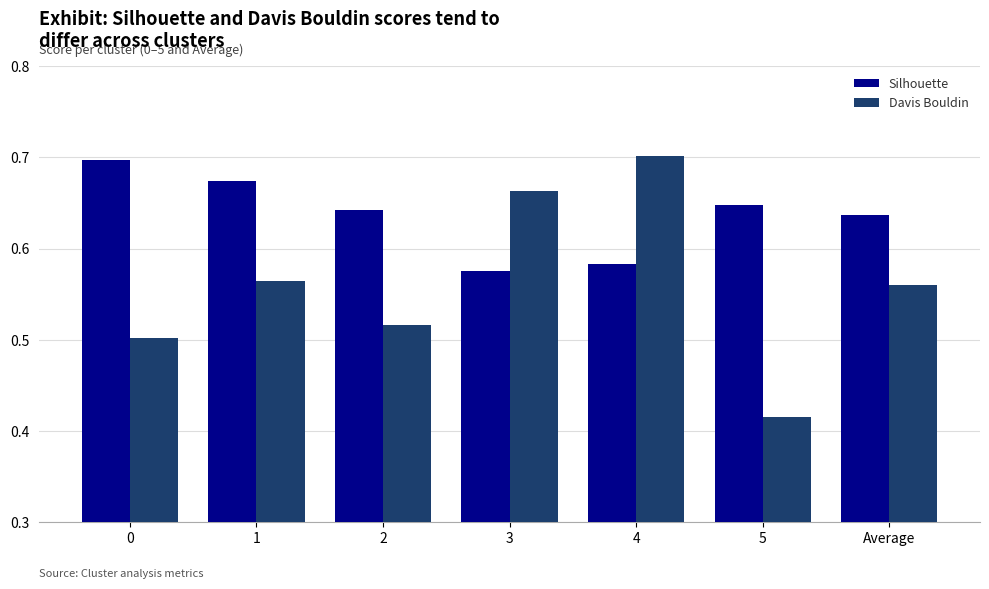

What is the label of the 4th bar from the right?

3